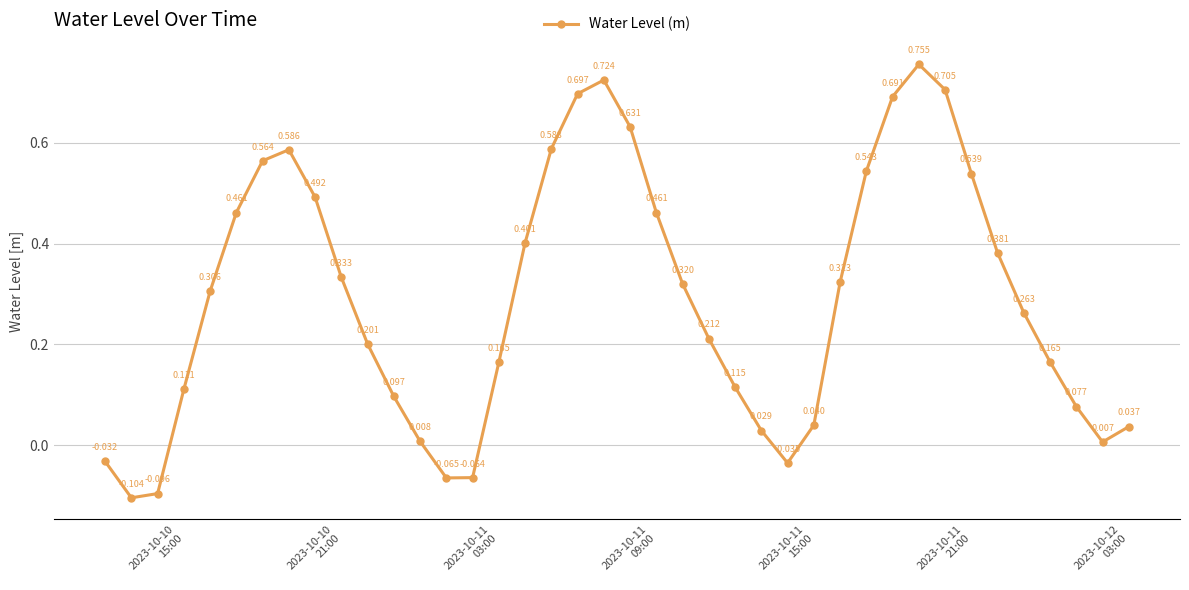

True or false: the data has more than 2 interior local peaks.

True